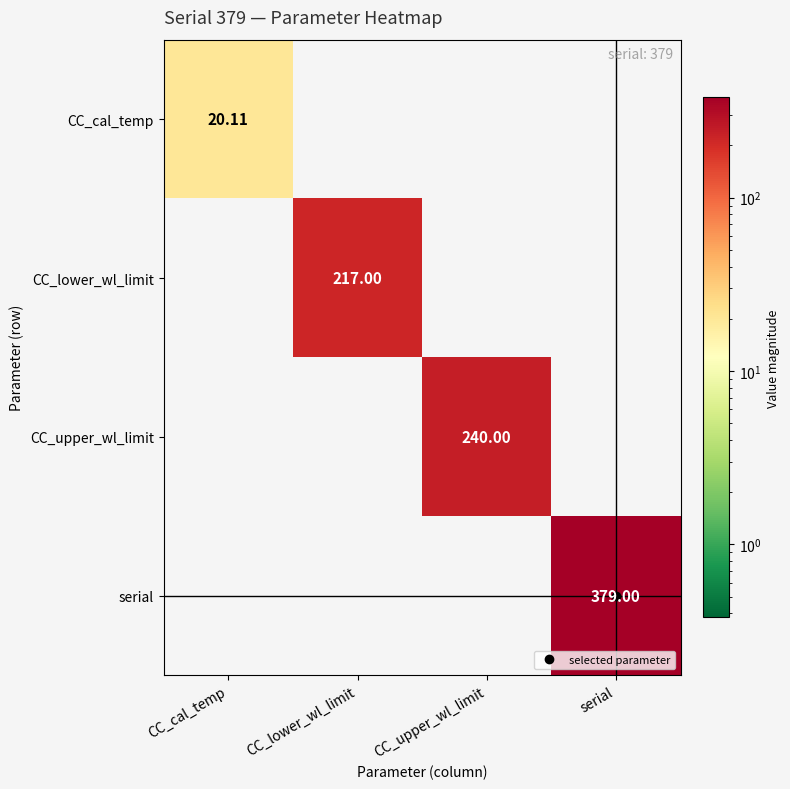

What is the average value of the CC_lower_wl_limit series?

54.2